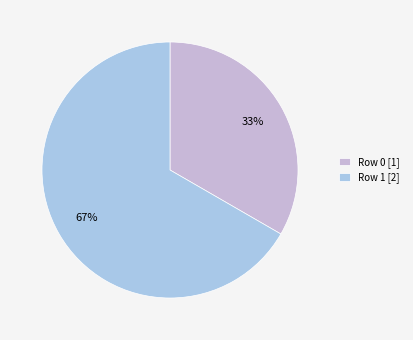

Which category has the smallest portion of the pie?

Row 0